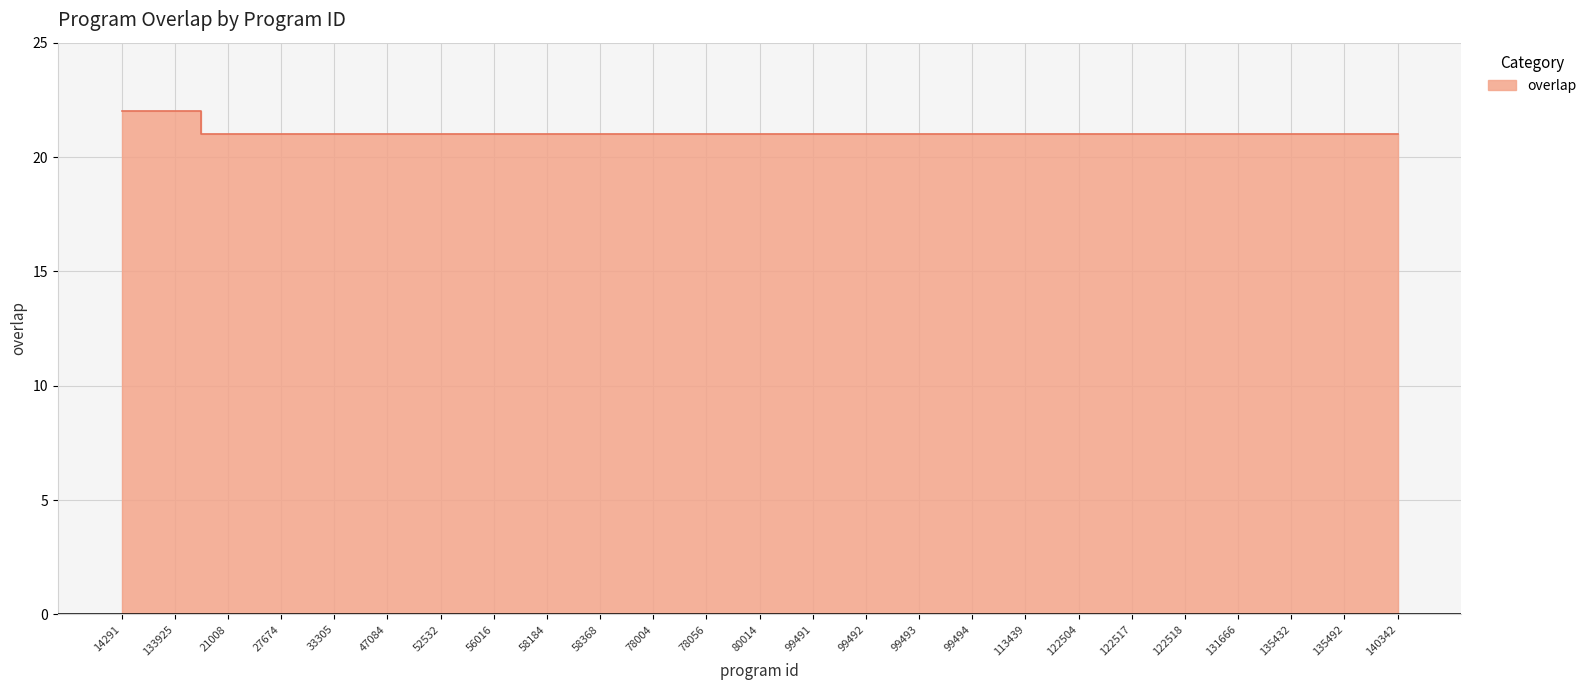

List the labels in order of value, largest first.

14291, 133925, 21008, 27674, 33305, 47084, 52532, 56016, 58184, 58368, 78004, 78056, 80014, 99491, 99492, 99493, 99494, 113439, 122504, 122517, 122518, 131666, 135432, 135492, 140342